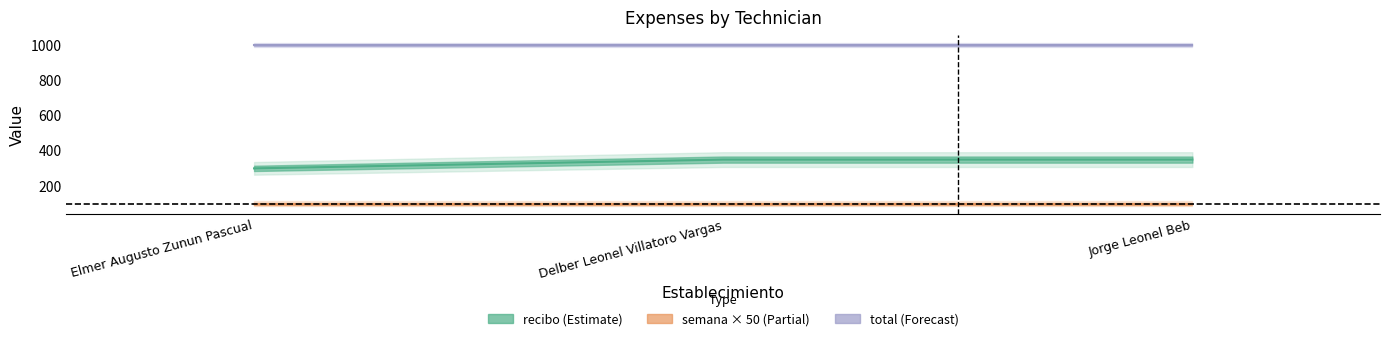

At which category is the sum across all series the highest?

Delber Leonel Villatoro Vargas